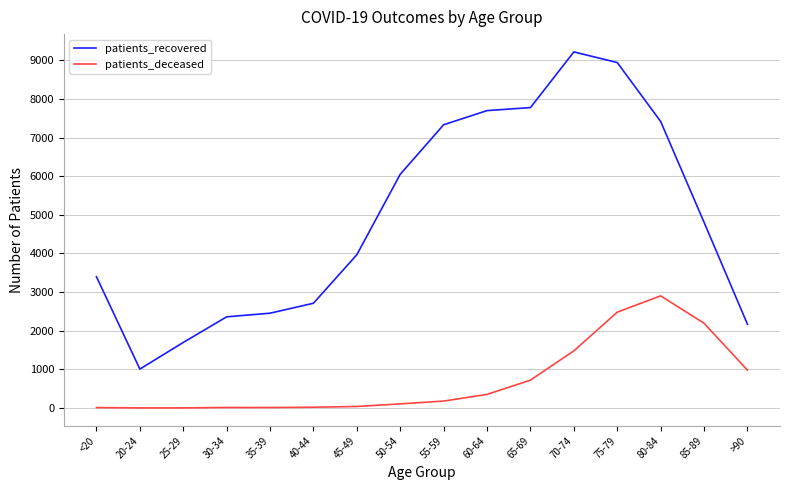

Where is patients_recovered nearest to the value 5112?

85-89